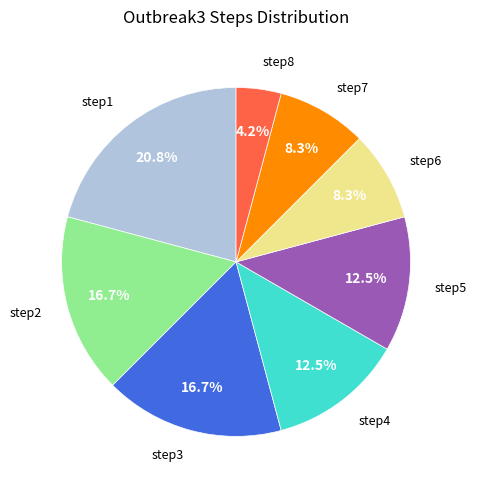

To the nearest percent, what is the difference between the largest and smallest slice percentages?

17%